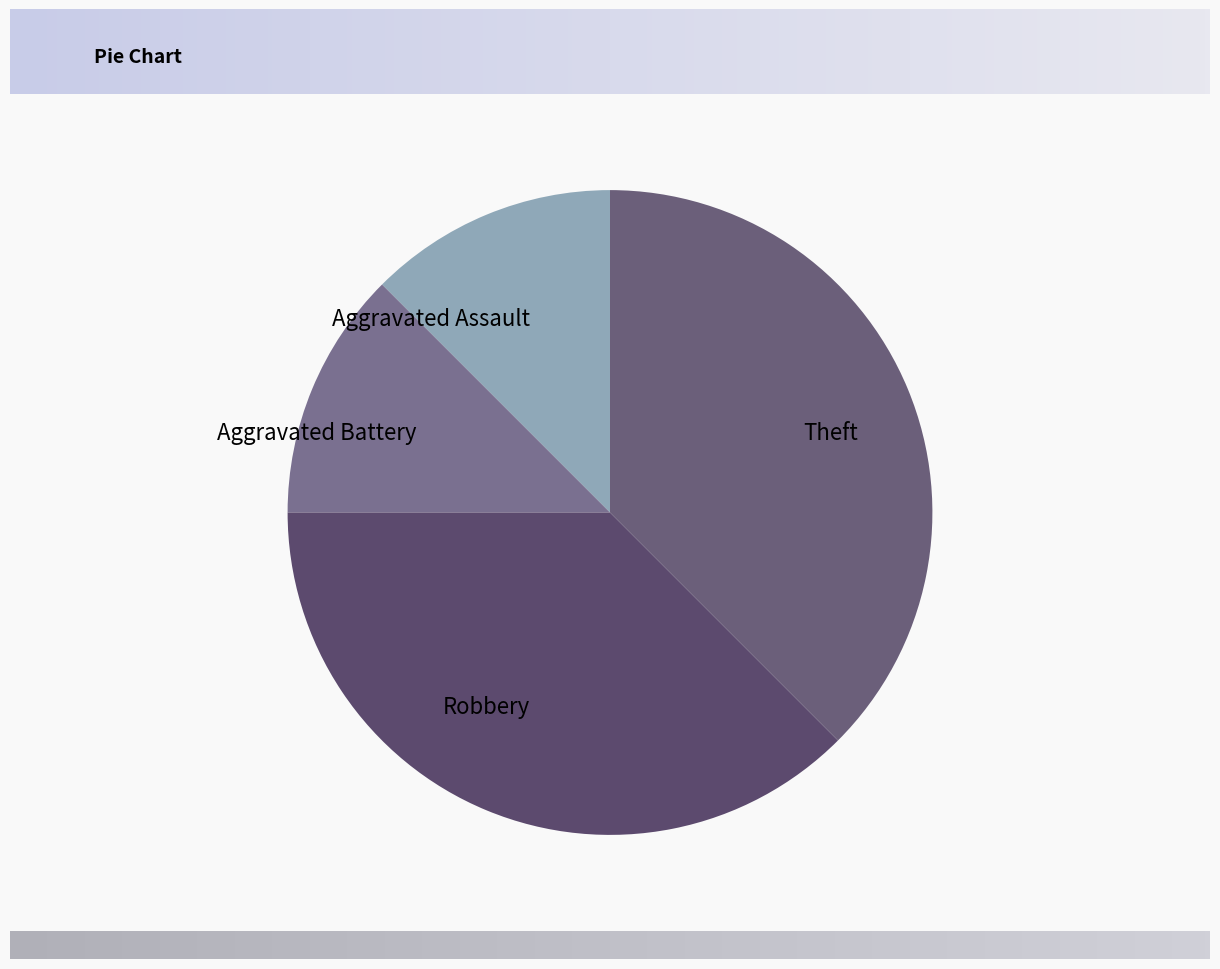

Is it true that Aggravated Assault is 3% of the pie?

False